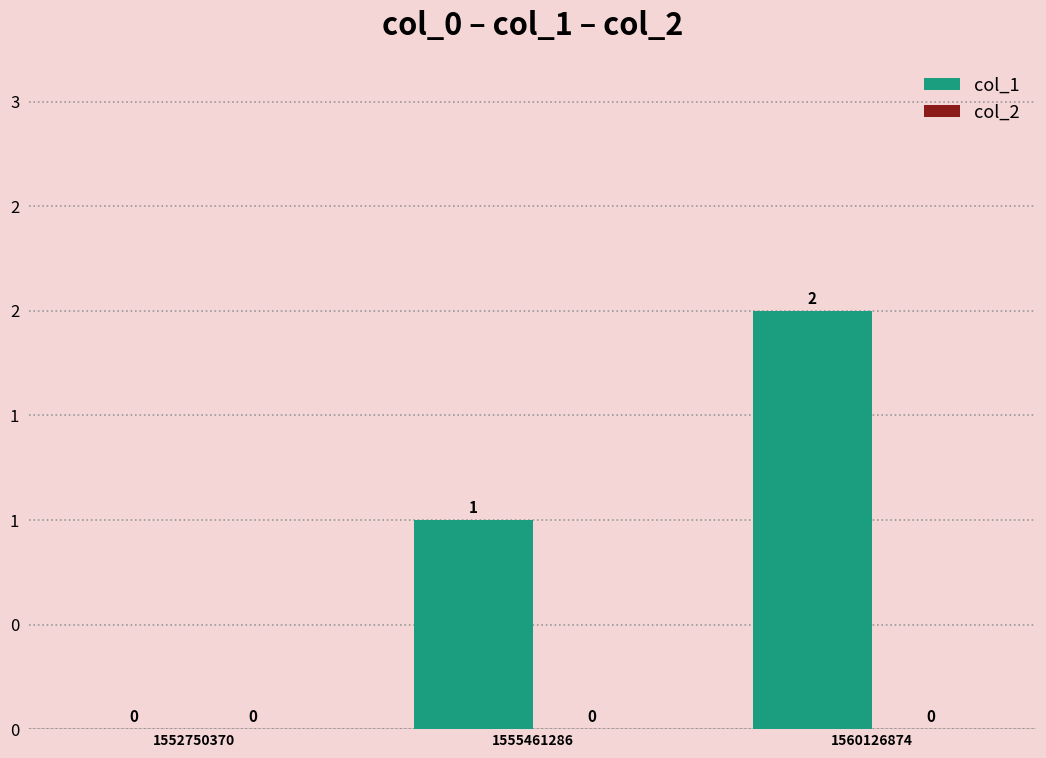

Reading left to right, extract all data points from this chart.

col_1: 1552750370=0	1555461286=1	1560126874=2
col_2: 1552750370=0	1555461286=0	1560126874=0